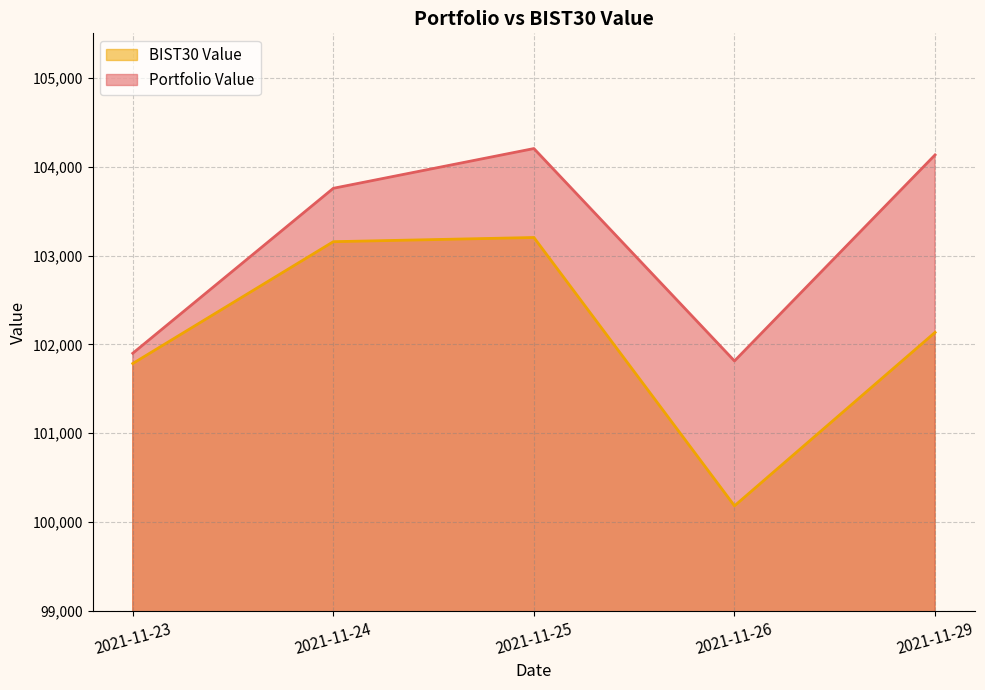

At which label is Portfolio Value closest to 103008?

2021-11-24